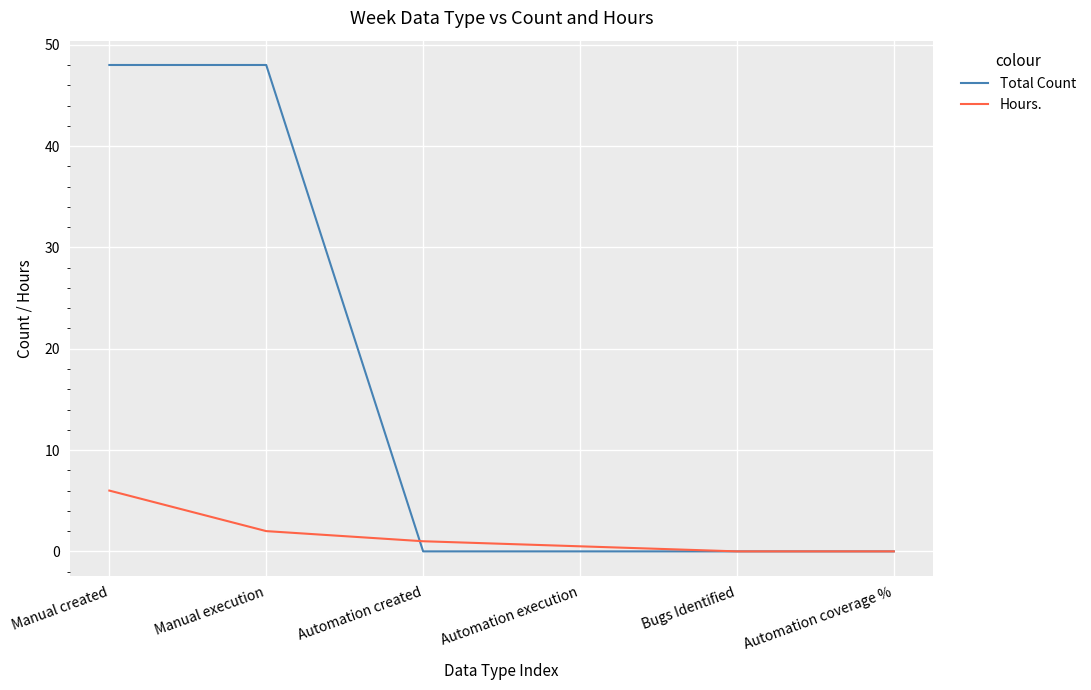

Reading left to right, what are all the values shown in this chart?

Total Count: Manual created=48.0	Manual execution=48.0	Automation created=0.0	Automation execution=0.0	Bugs Identified=0.0	Automation coverage %=0.0
Hours.: Manual created=6.0	Manual execution=2.0	Automation created=1.0	Automation execution=0.5	Bugs Identified=0.0	Automation coverage %=0.0